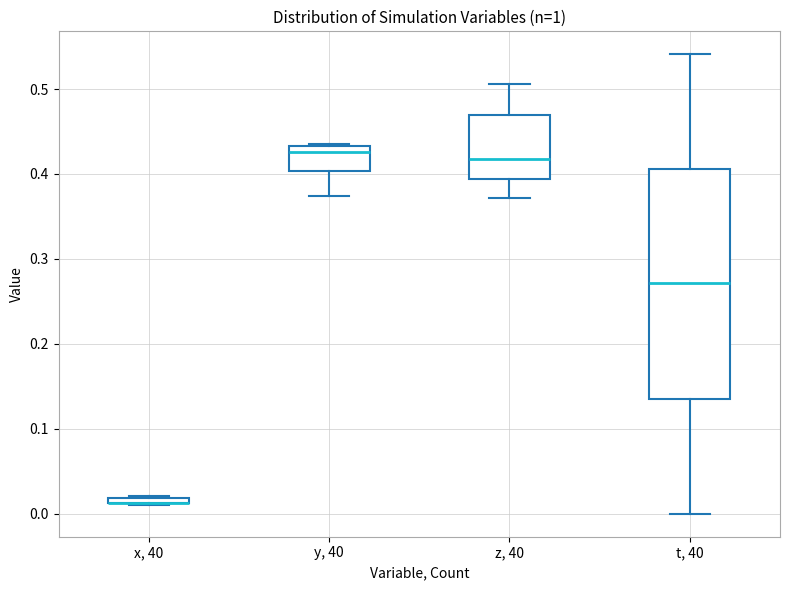

Which box is the tallest, from its lower edge to its upper edge?

t, 40